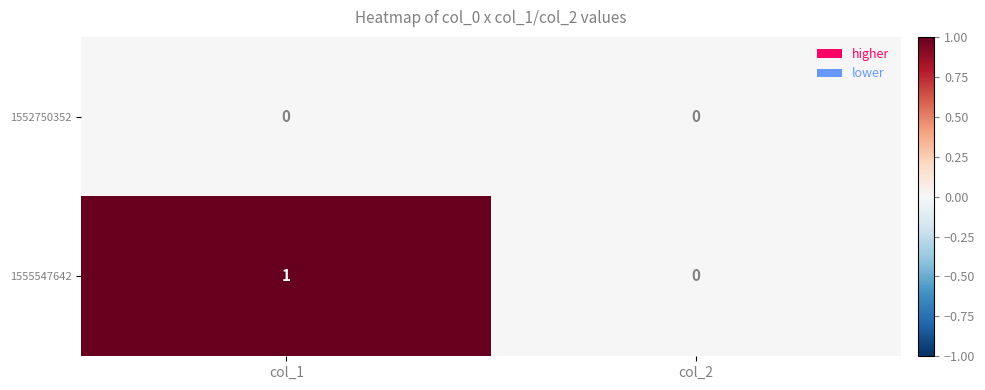

Where is 1555547642 nearest to the value 0?

col_2